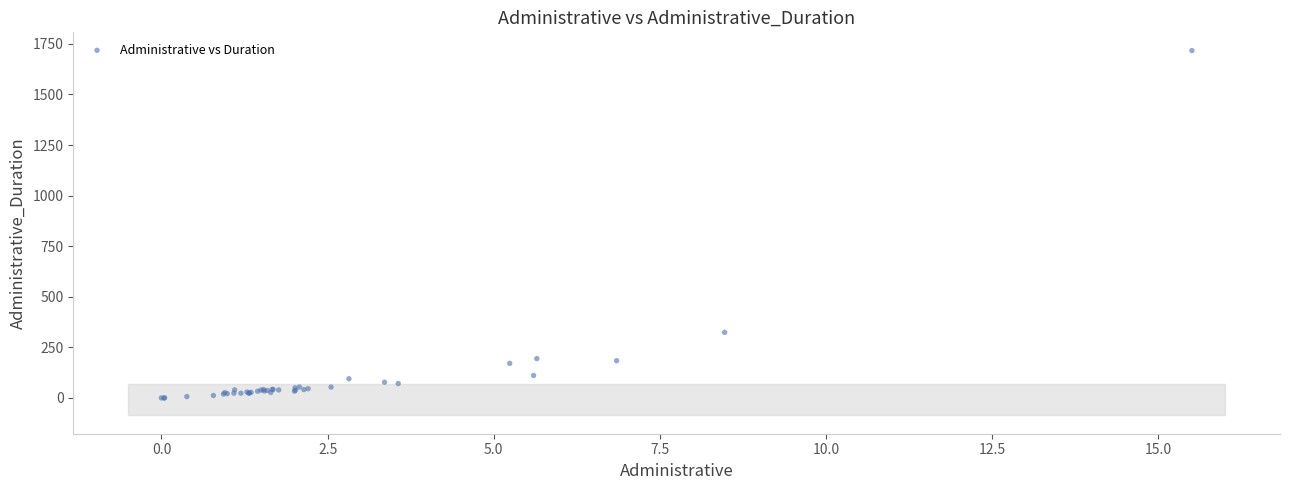

What Y value in the scatter plot is closest to 858?

324.3